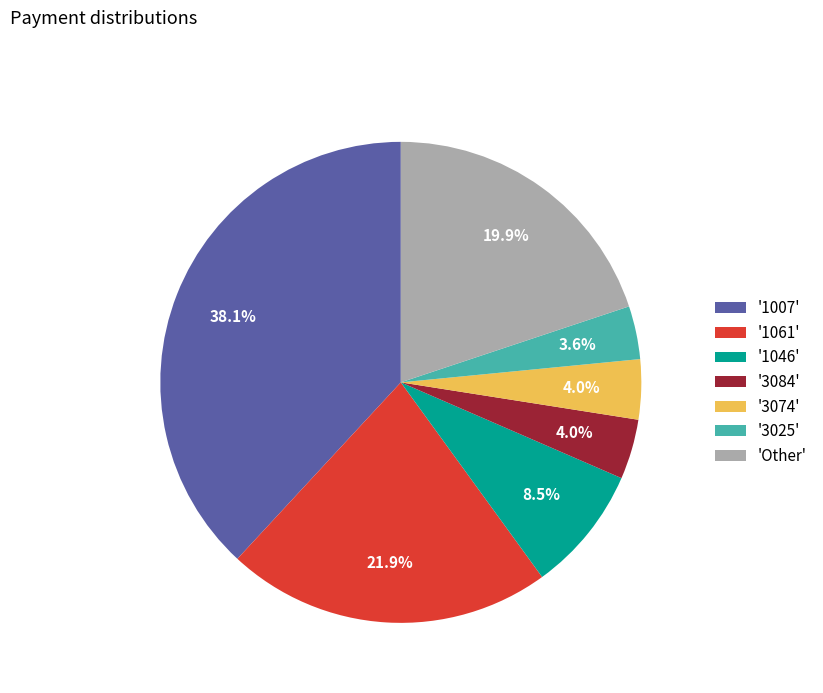

How many segments does this pie chart have?

7